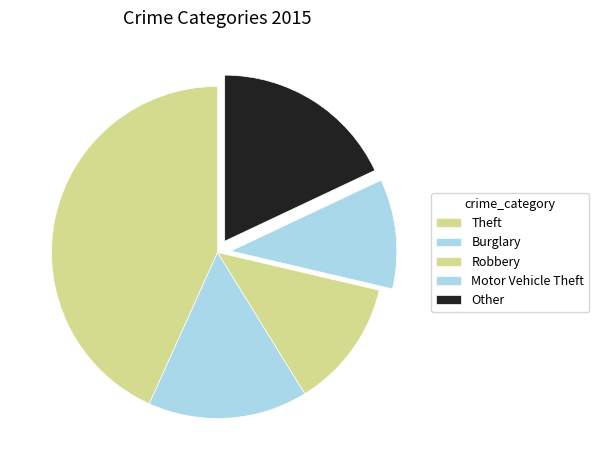

What percentage do Robbery and Burglary together represent?

28.1%